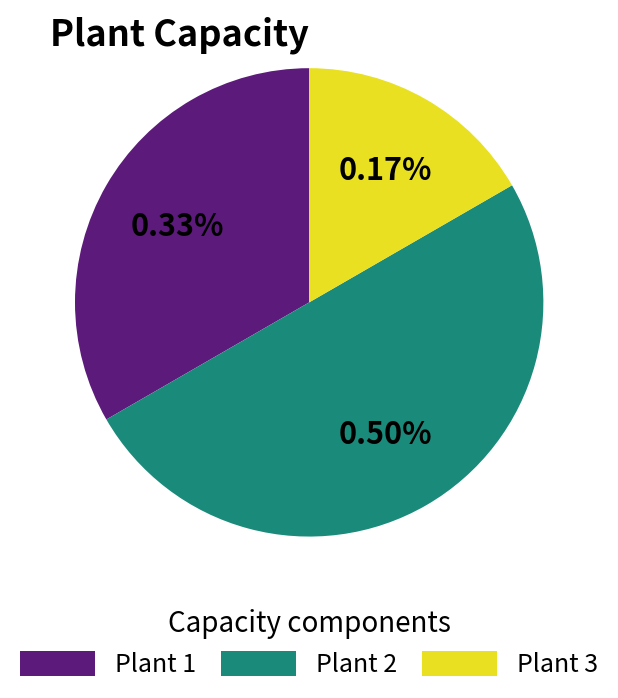

True or false: Plant 1 accounts for 43% of the total.

False